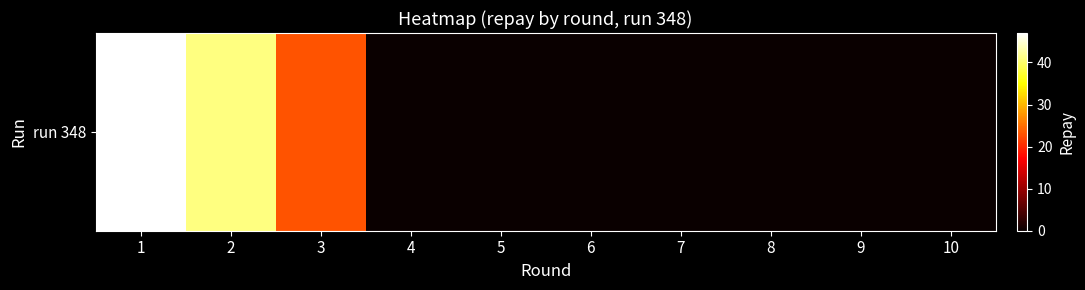

Count the values in the range 0 to 23.

8